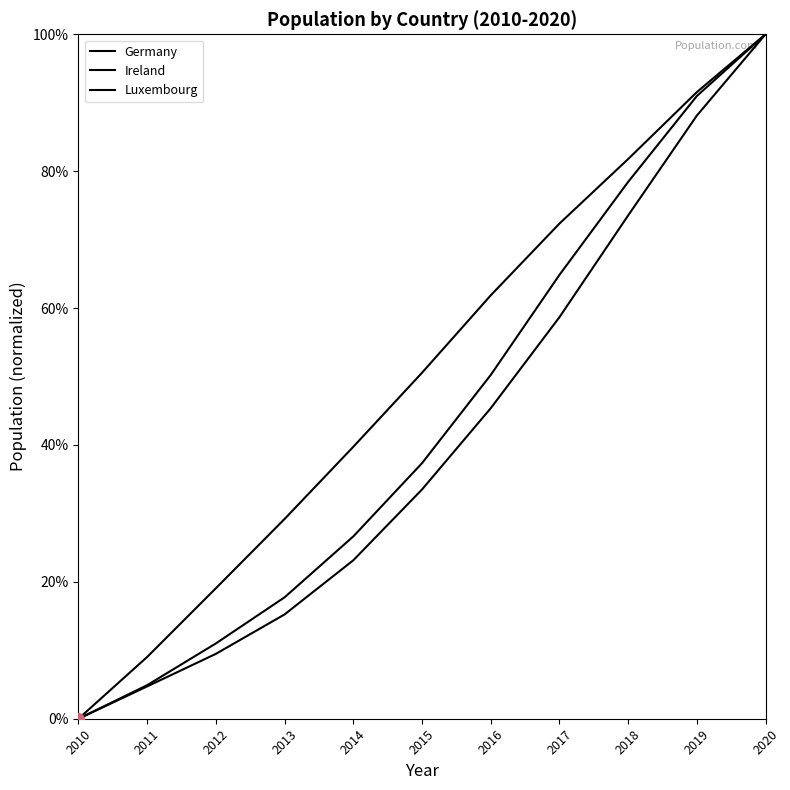

Is this an area chart (filled region under the line)?

No